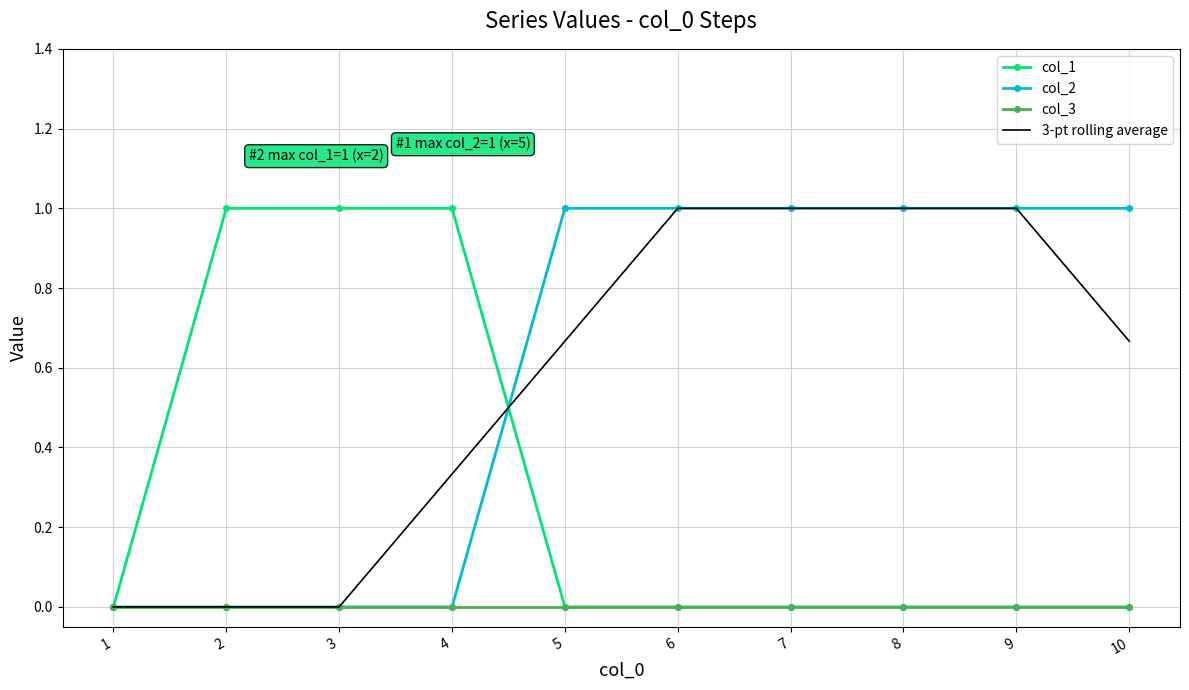

What is the maximum value for 3-pt rolling average?

1.0